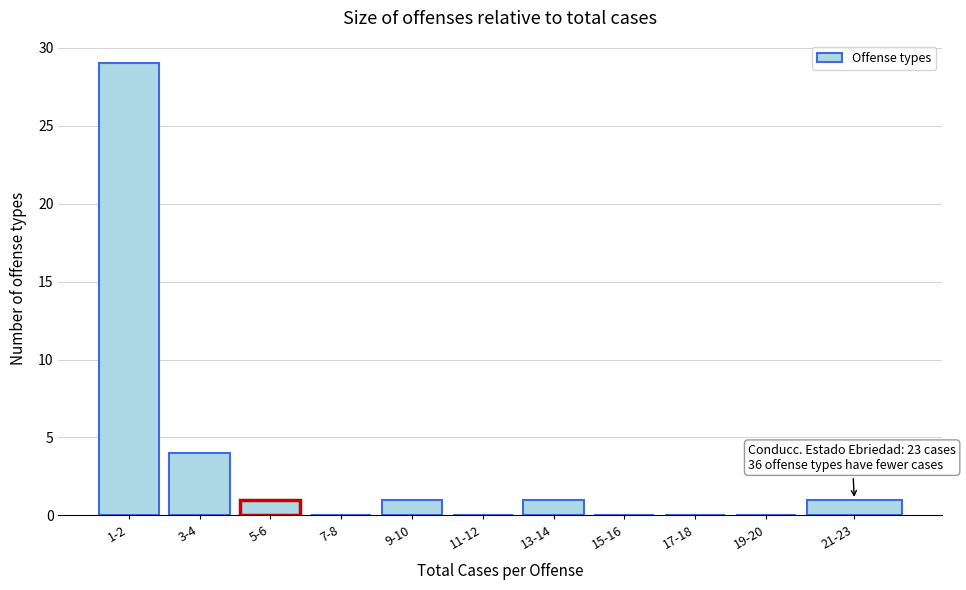

Reading left to right, transcribe all the data shown in this chart.

1-2=29	3-4=4	5-6=1	7-8=0	9-10=1	11-12=0	13-14=1	15-16=0	17-18=0	19-20=0	21-23=1